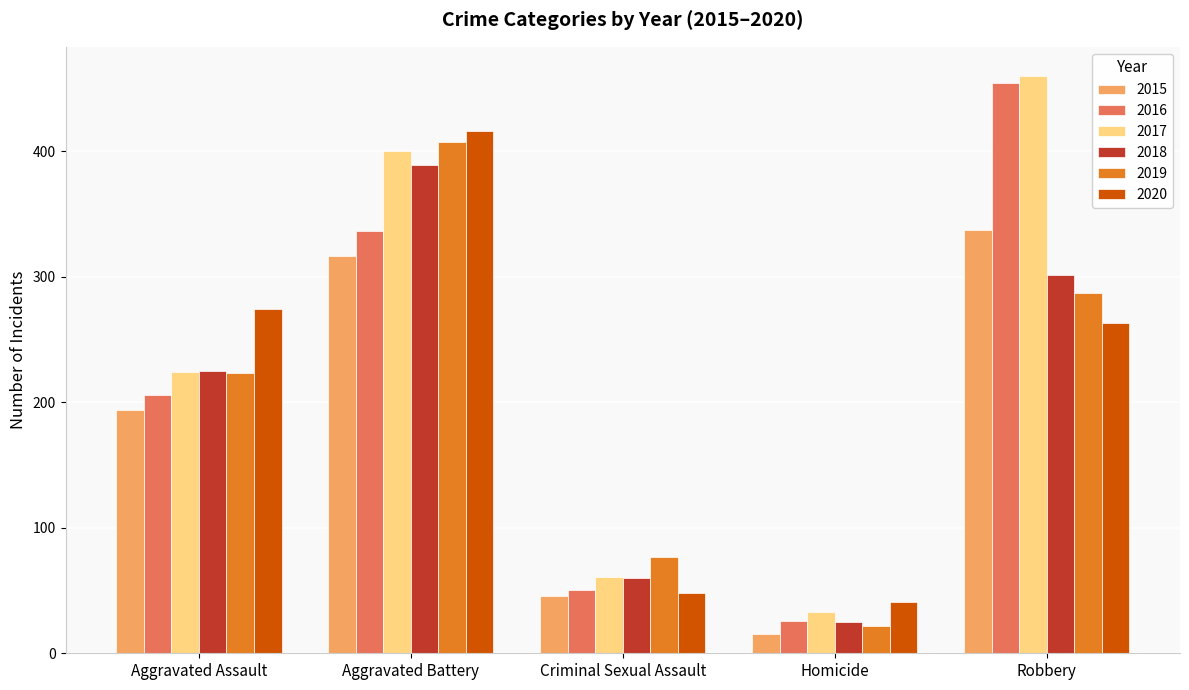

Which label corresponds to the largest value in the chart?

Robbery